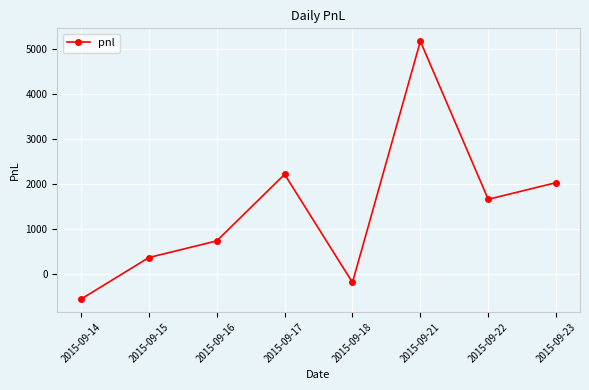

The chart shows a value of -555 at 2015-09-14. True or false?

True